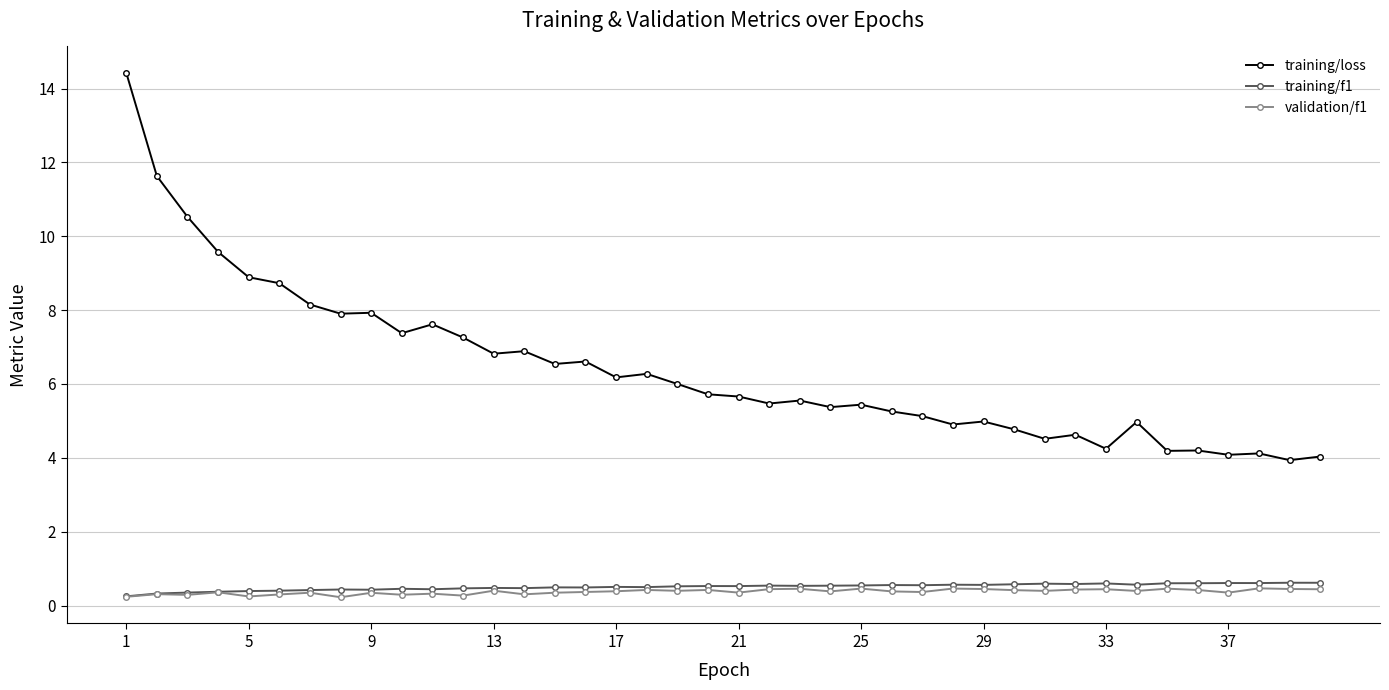

Which series has the largest range (max minus min)?

training/loss